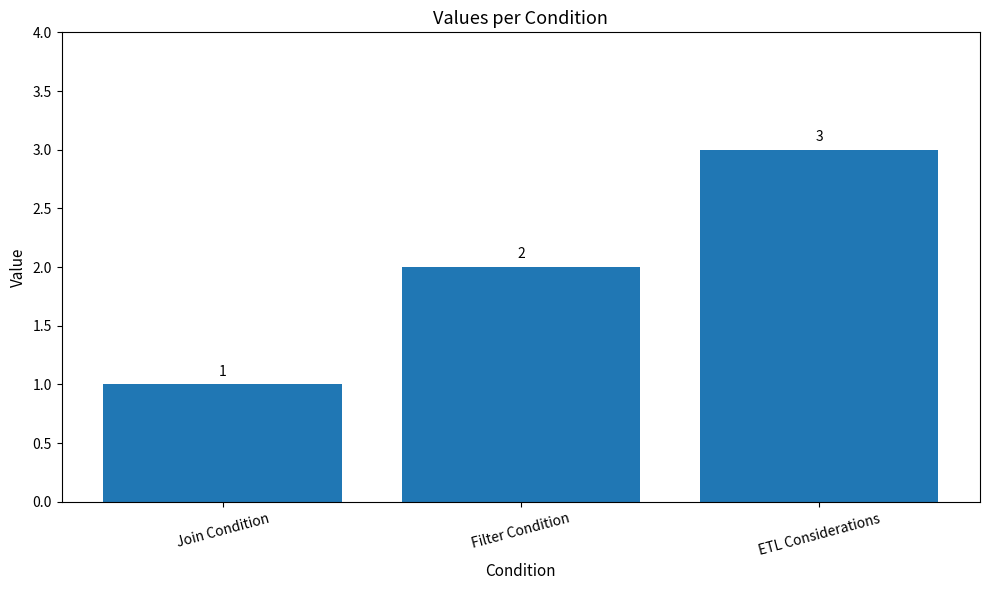

Reading right to left, what are all the values shown in this chart?

ETL Considerations=3	Filter Condition=2	Join Condition=1